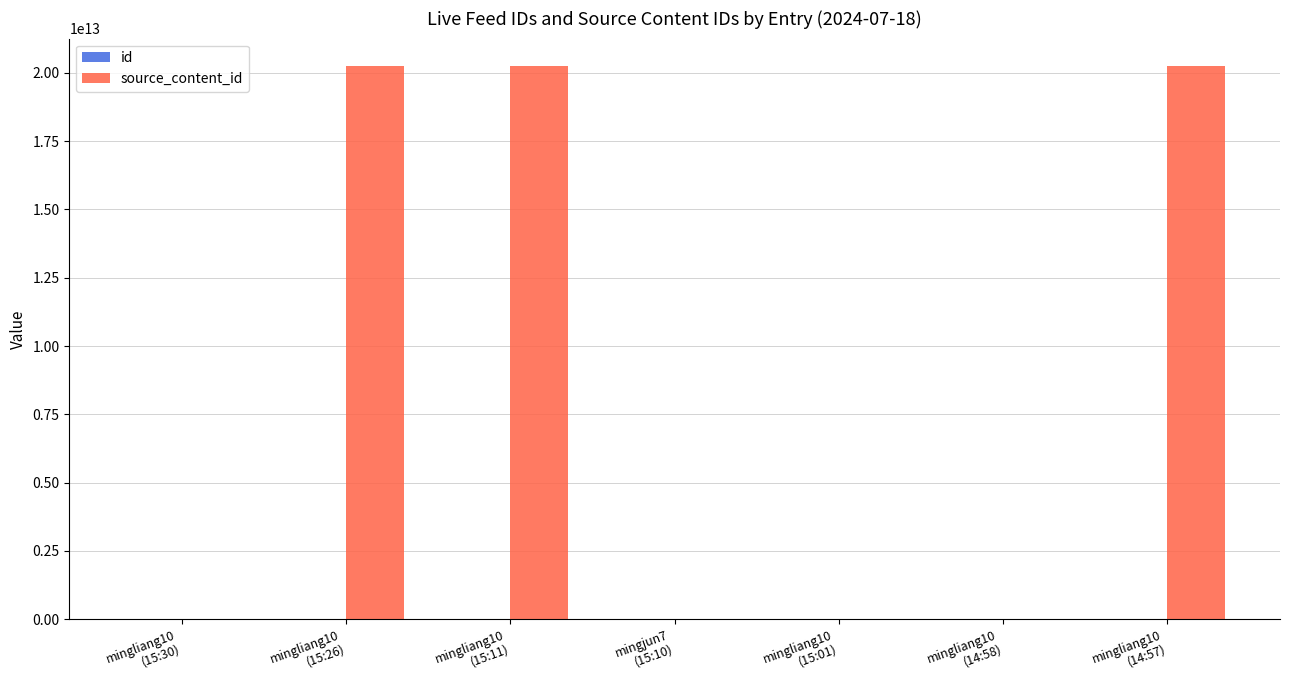

List the series in order of their peak value, lowest first.

id, source_content_id